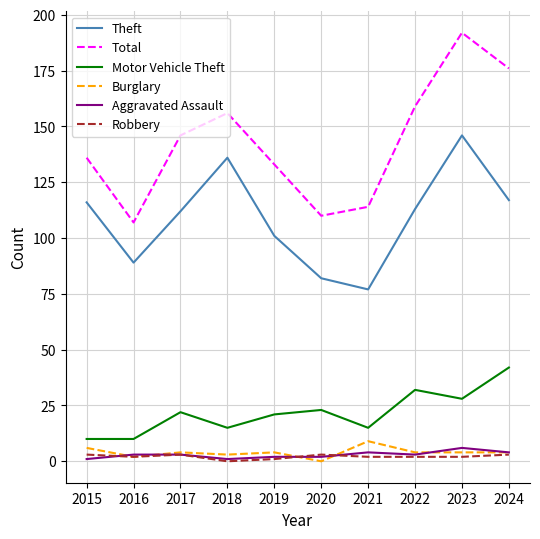

Which category has the lowest value in the Burglary series?

2020